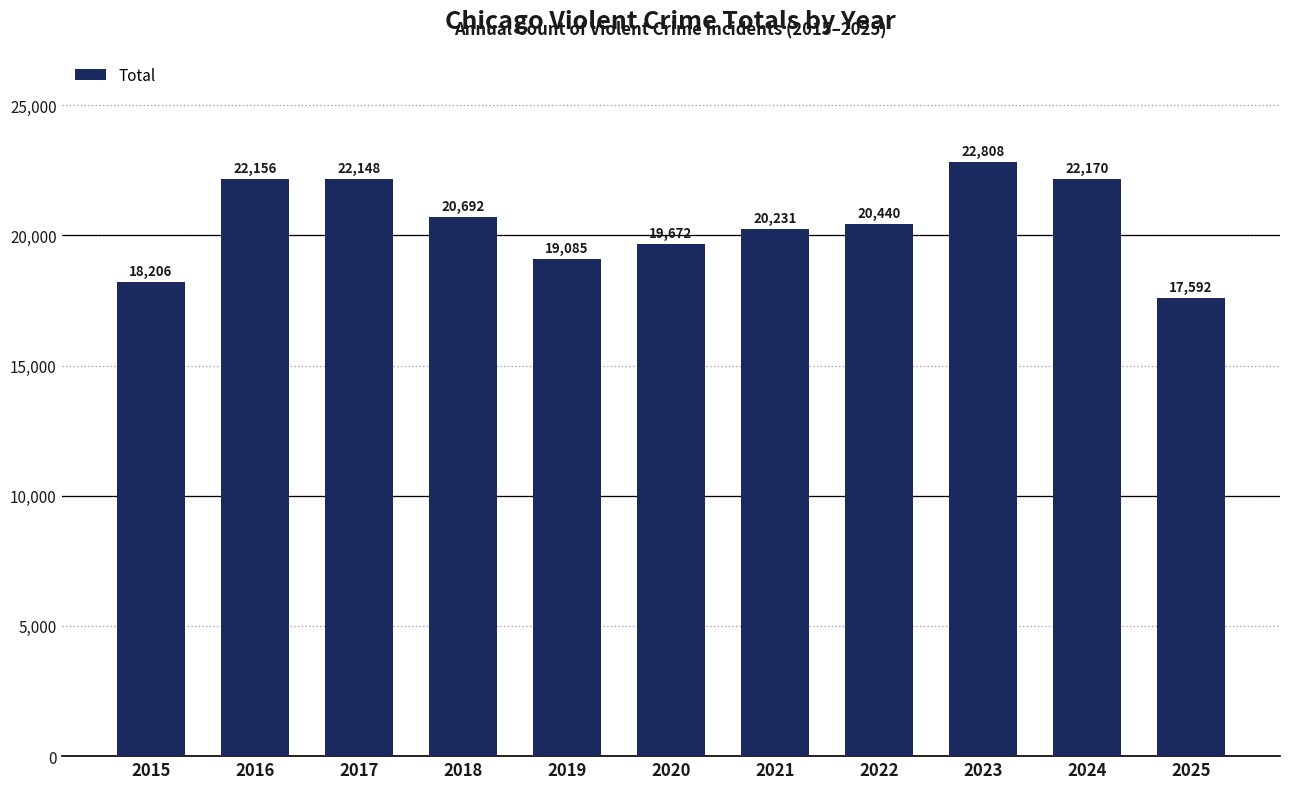

At which category does the chart reach its peak across all series?

2023